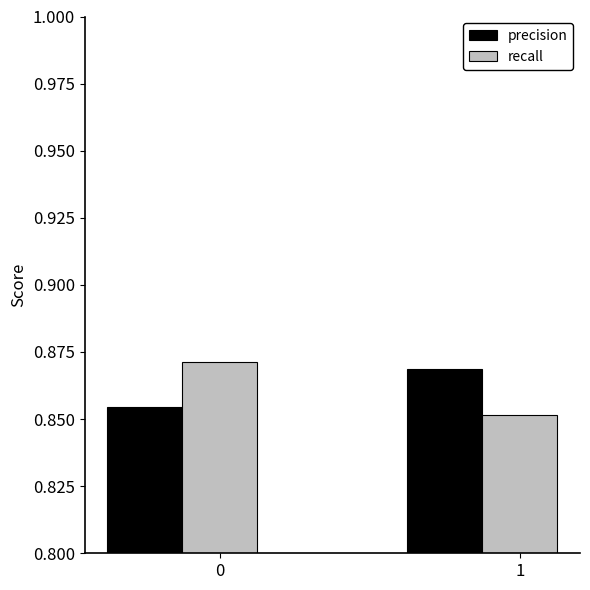

What is the total value across all series at 1?

1.7